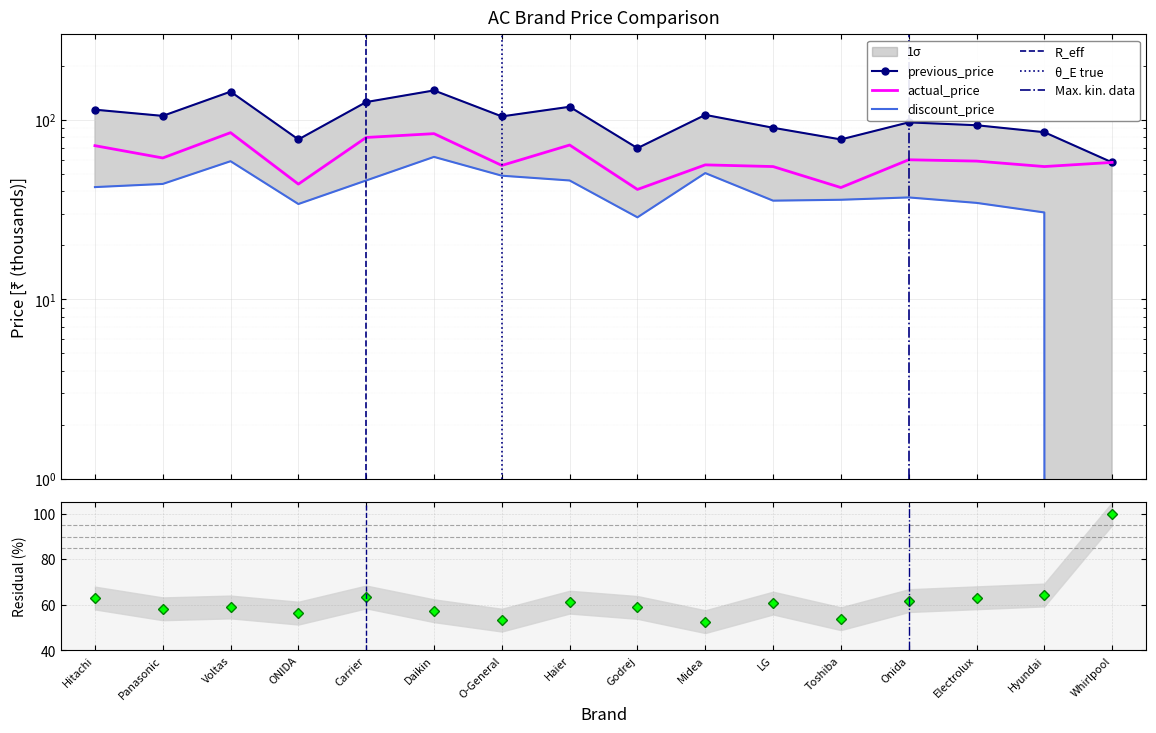

How many series are shown in this chart?

3